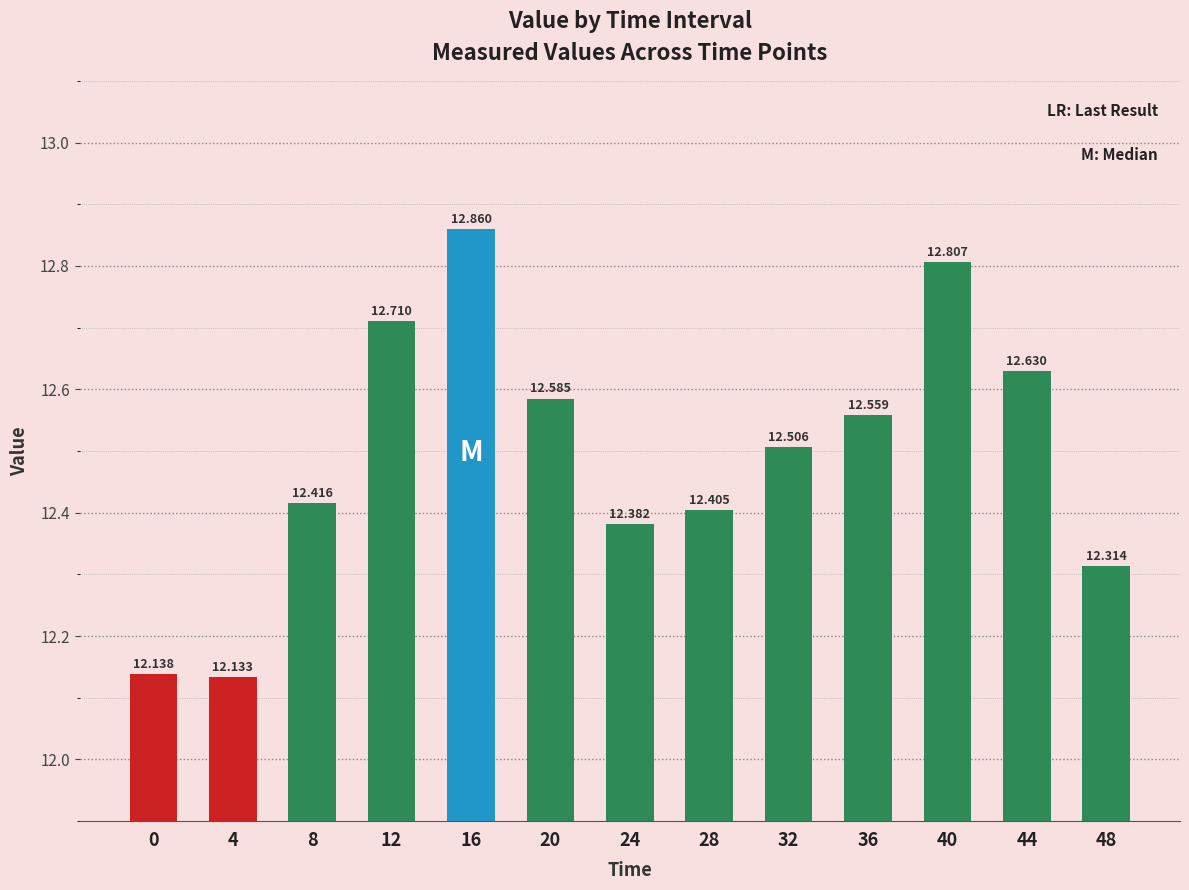

The chart shows a value of 20.7 at 48. True or false?

False